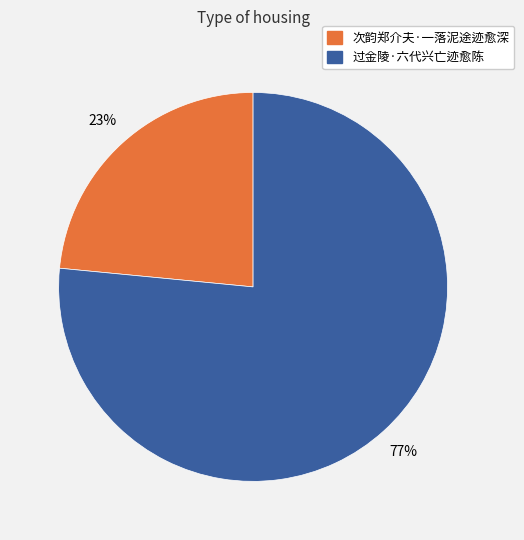

Which has a higher value, 次韵郑介夫·一落泥途迹愈深 or 过金陵·六代兴亡迹愈陈?

过金陵·六代兴亡迹愈陈